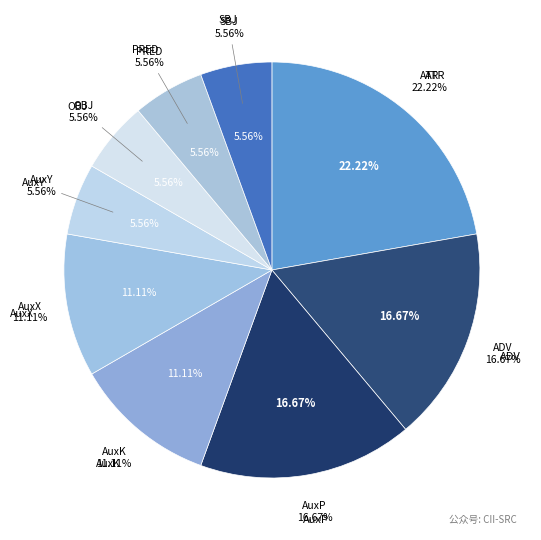

What percentage is NOT represented by ATR?

77.8%